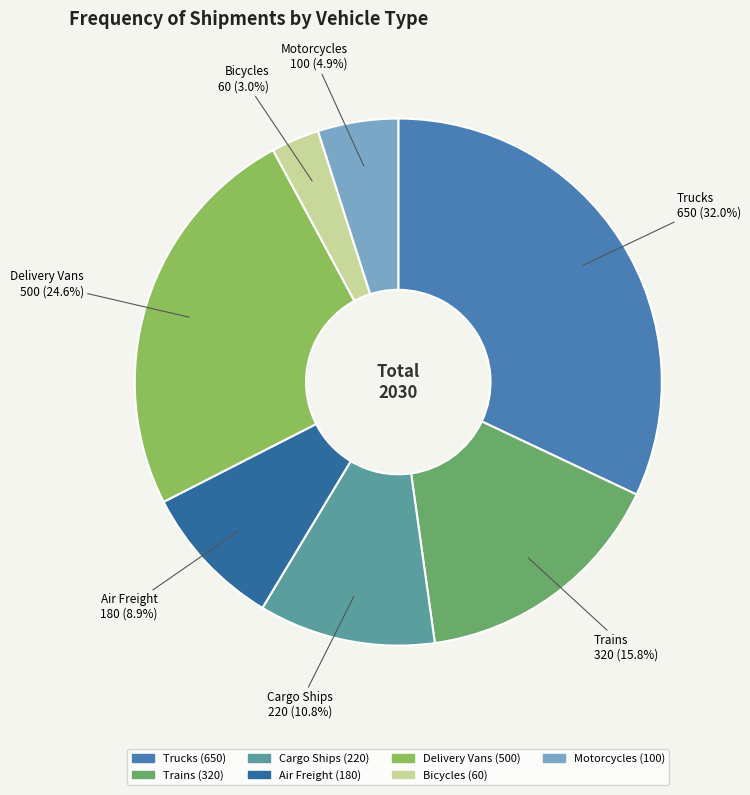

Is Cargo Ships the majority of the pie?

No